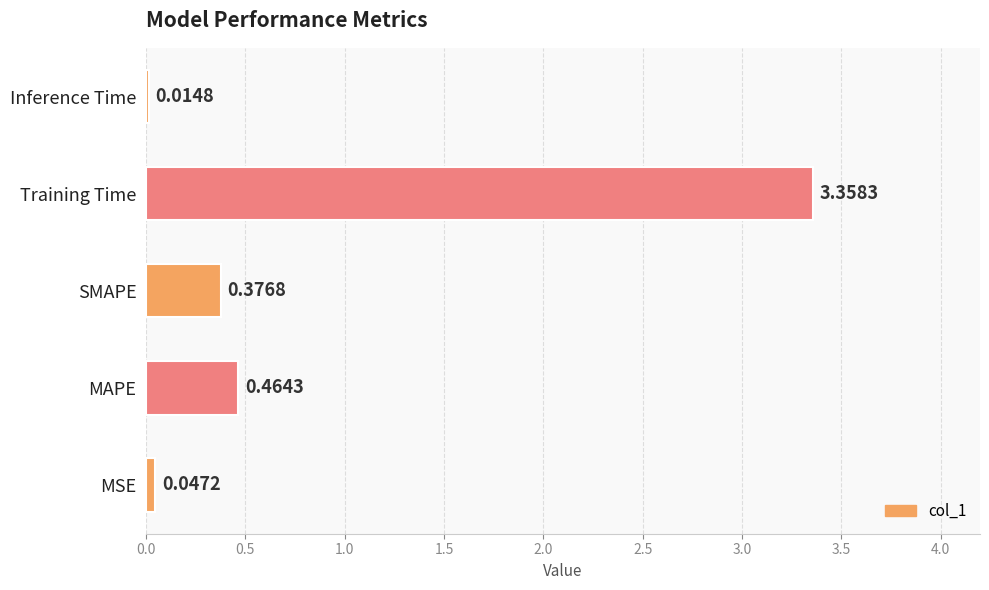

Where is the data nearest to the value 1?

MAPE